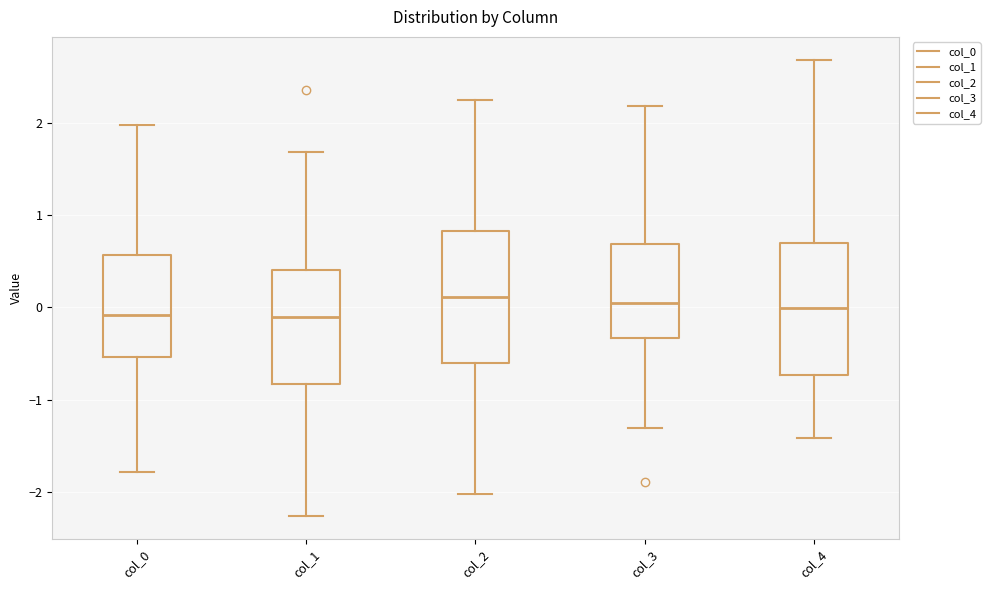

Where does the lower whisker of the box for col_1 end on the y-axis? The values are not printed on the chart, so give them approximately, as read against the axis.

-2.3